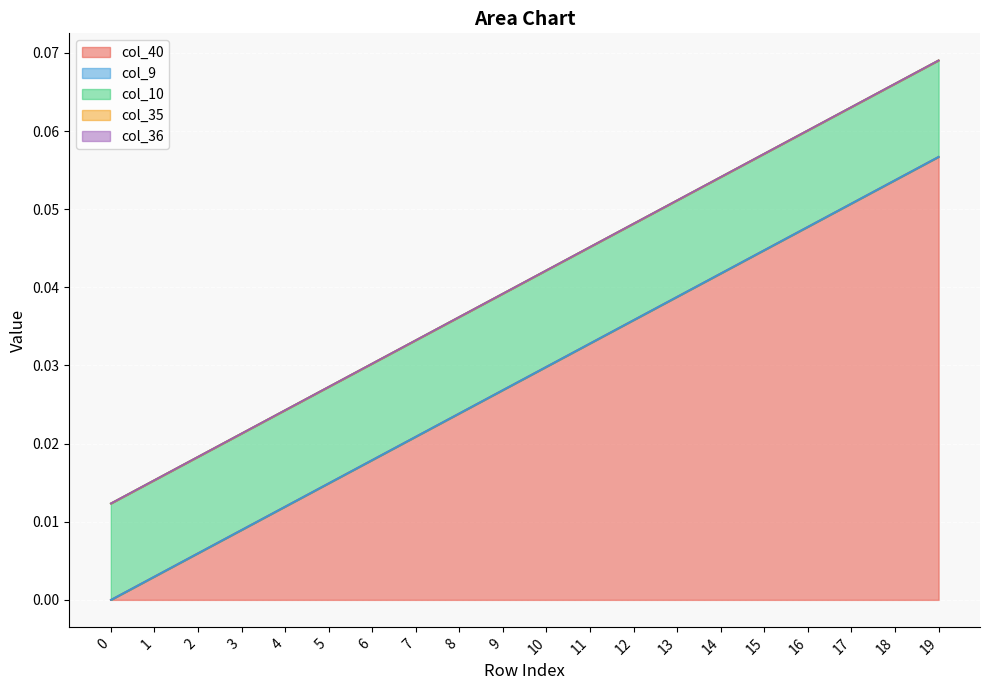

Rank the series at 6 from highest to lowest value.

col_40, col_10, col_9, col_35, col_36